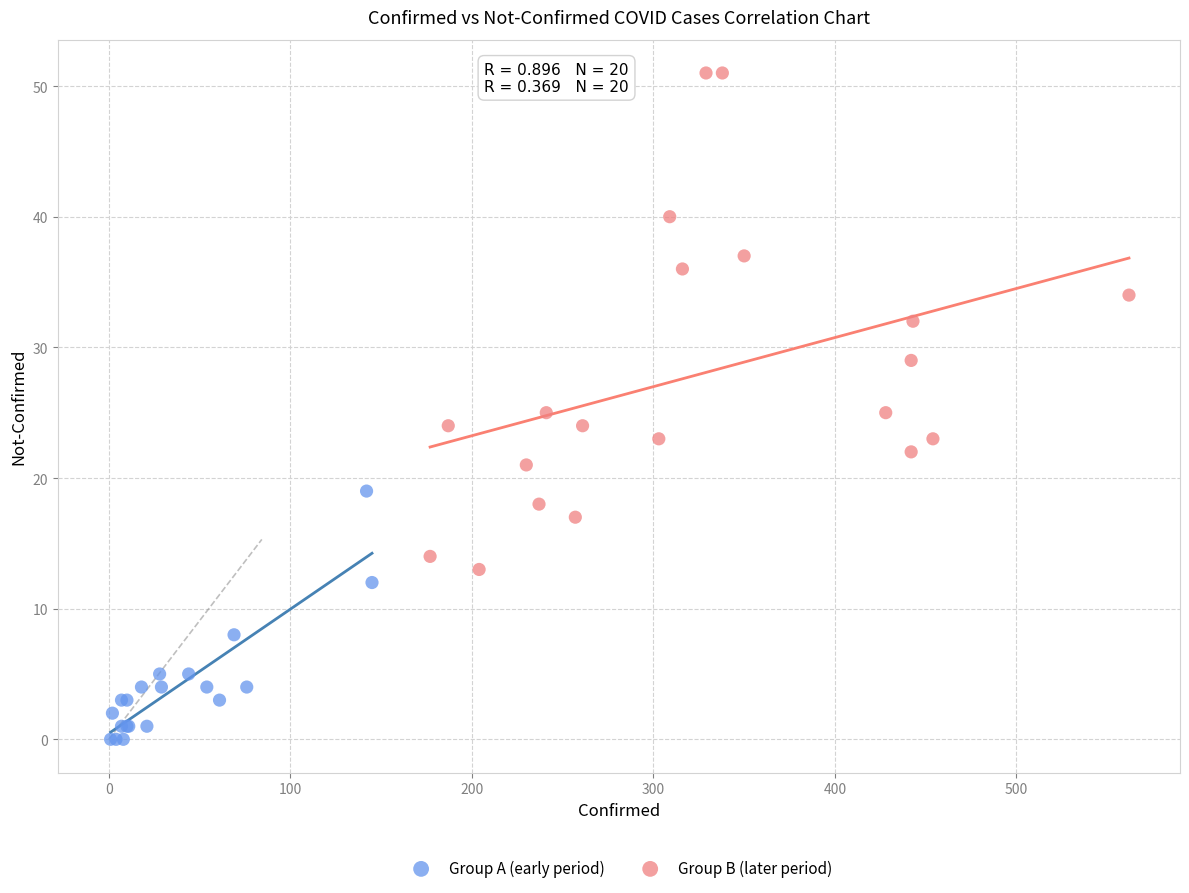

Which series has the widest spread of Y values?

Group B (later period)